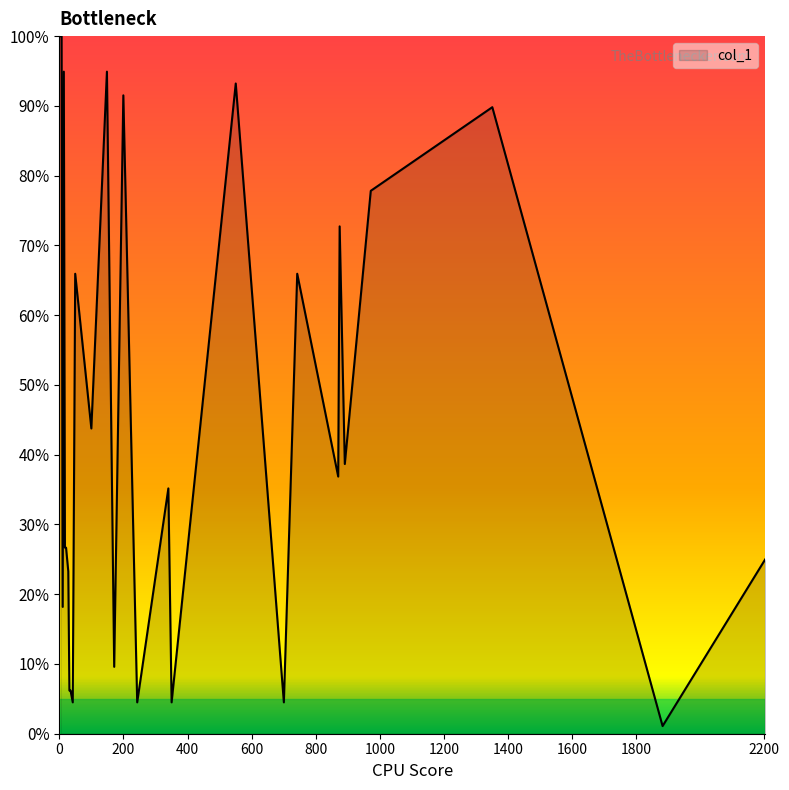

True or false: there are more than 0 points higher than both neighbors.

True